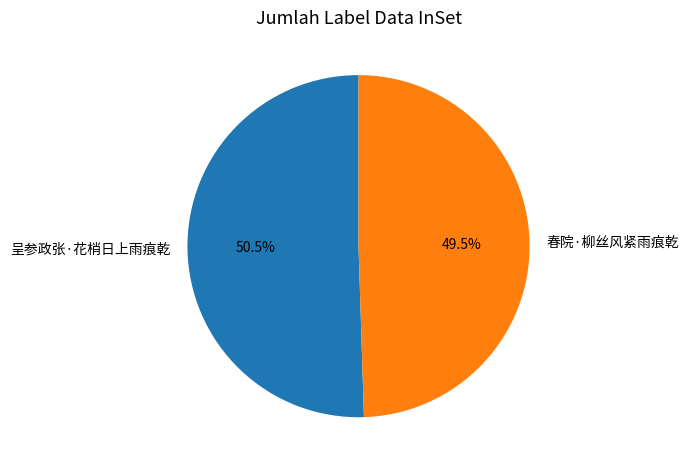

Is 春院·柳丝风紧雨痕乾 the majority of the pie?

No